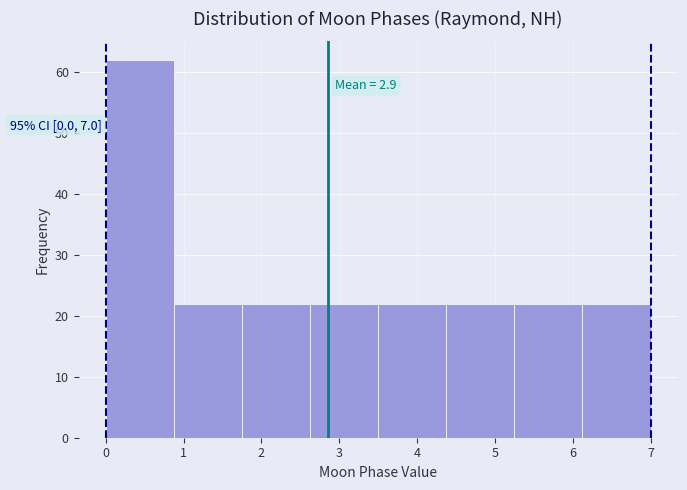

Which range on the x-axis has the tallest bar?

0.0 to 0.9